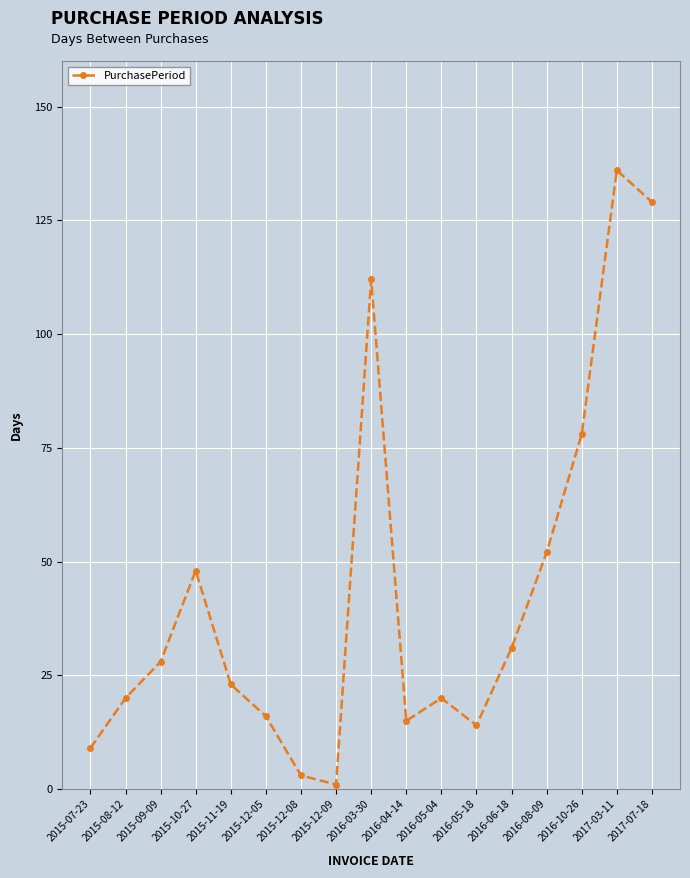

Where does the data first go above 23?

2015-09-09